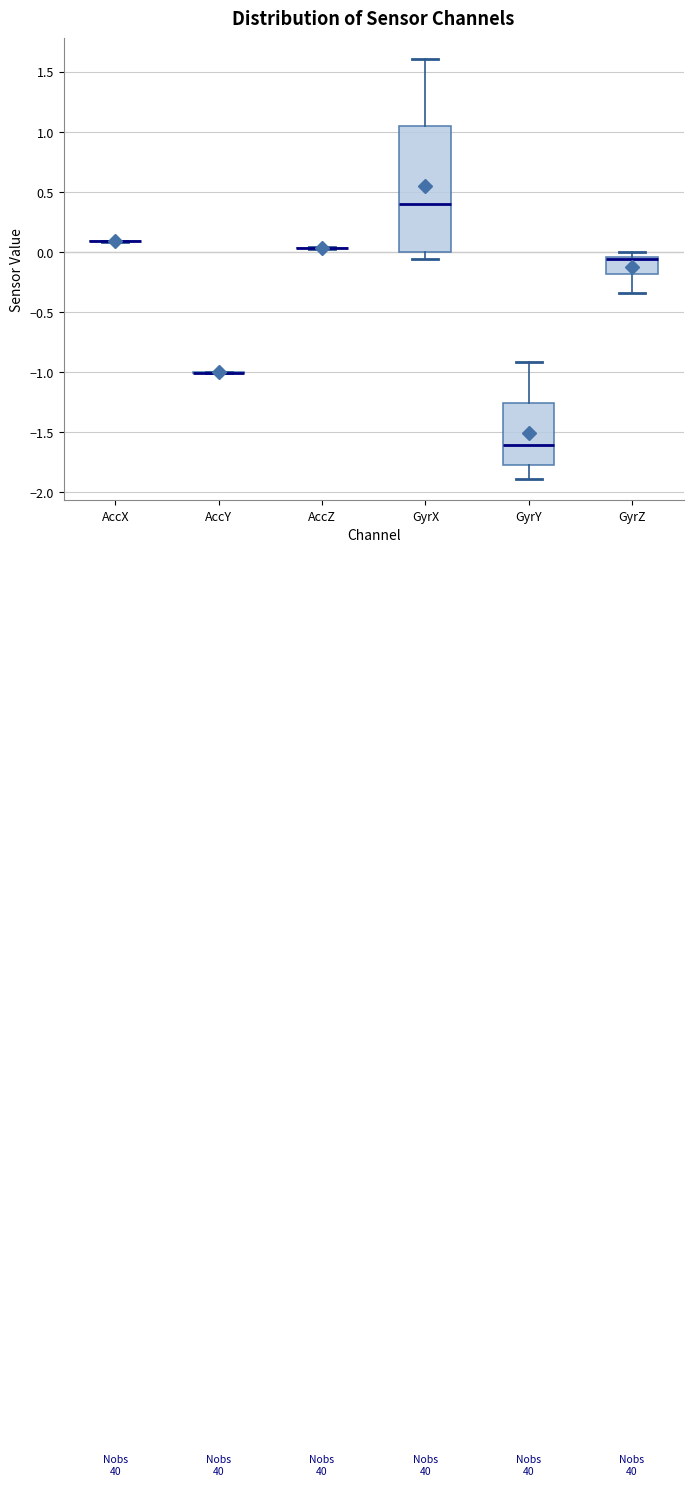

Which box is the tallest, from its lower edge to its upper edge?

GyrX